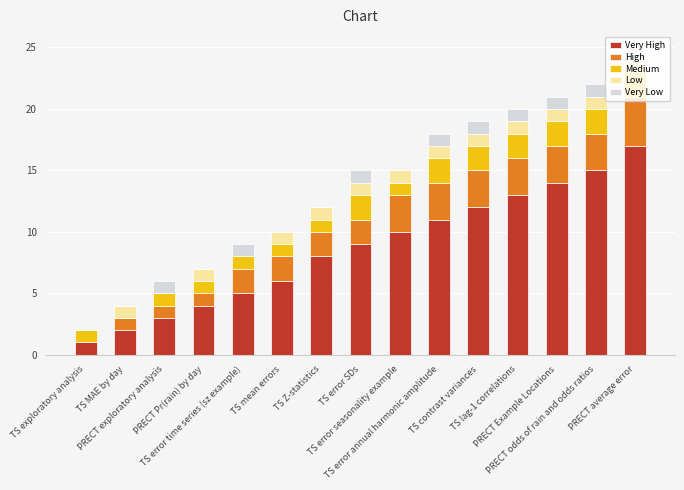

Between PRECT Example Locations and PRECT Pr(rain) by day, which is larger?

PRECT Example Locations